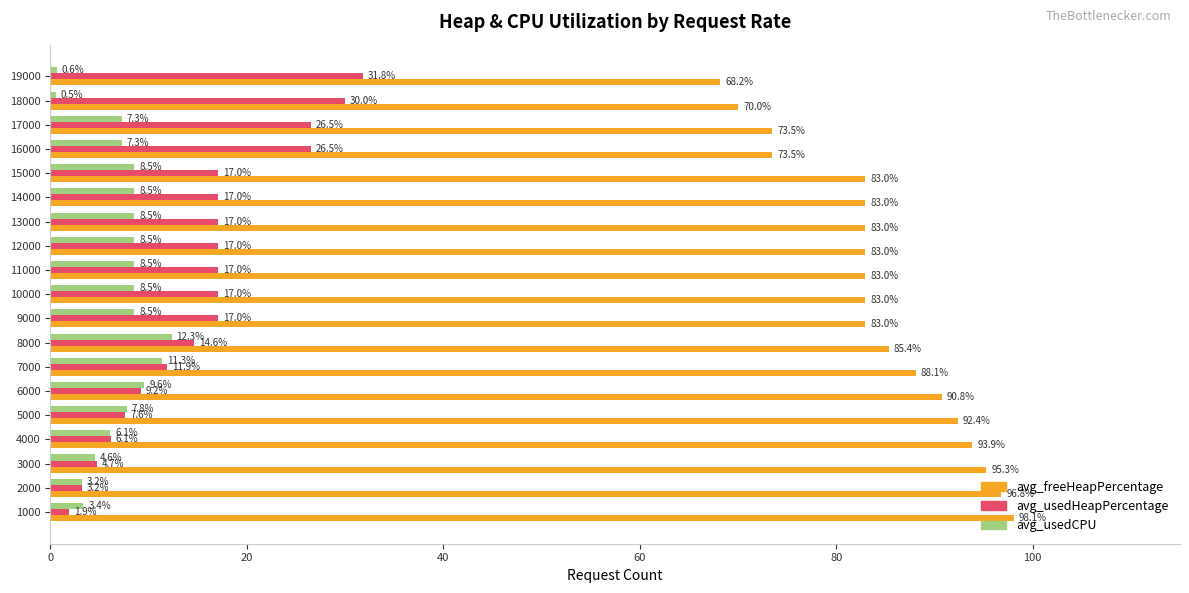

List the series in order of their peak value, lowest first.

avg_usedCPU, avg_usedHeapPercentage, avg_freeHeapPercentage